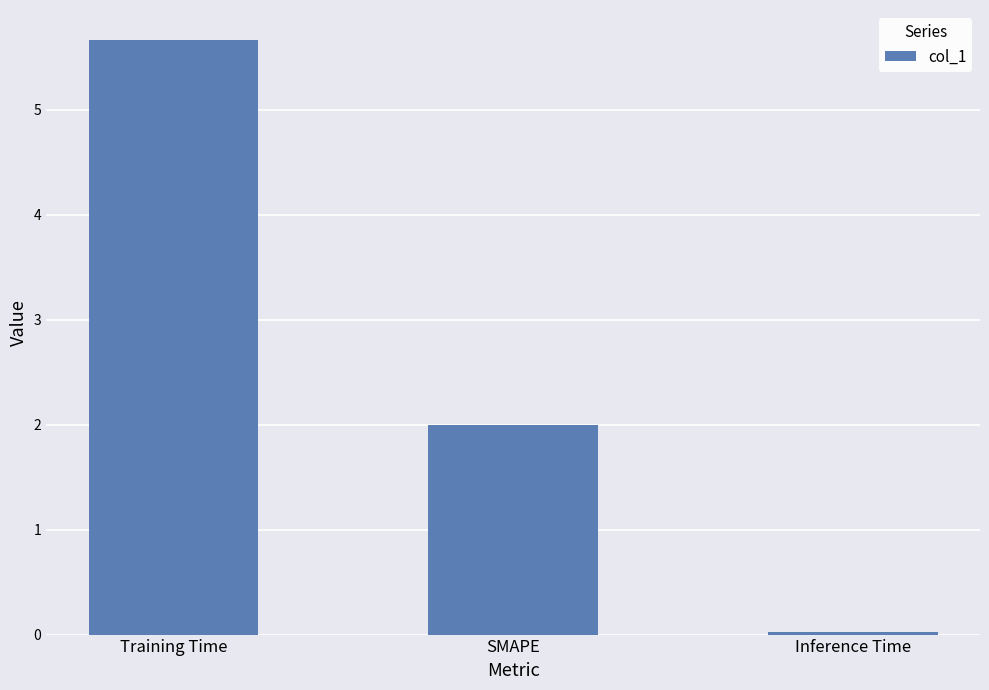

Rank the categories by value from lowest to highest.

Inference Time, SMAPE, Training Time